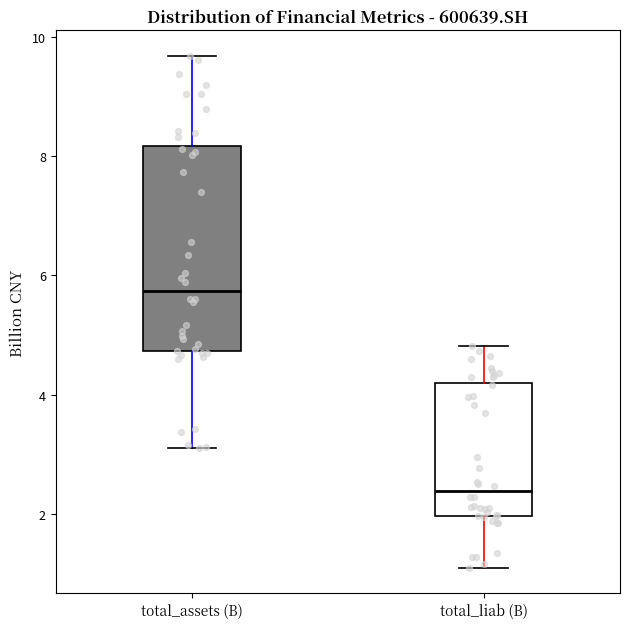

Reading left to right, read every box against the y-axis: the position of its median line, the range the box covers, and the ends of its whiskers. The values are not printed on the chart, so give them approximately, as read against the axis.

total_assets (B): median 5.8, box 4.8 to 8.2, whiskers 3.2 to 9.6
total_liab (B): median 2.4, box 2.0 to 4.2, whiskers 1.2 to 4.8